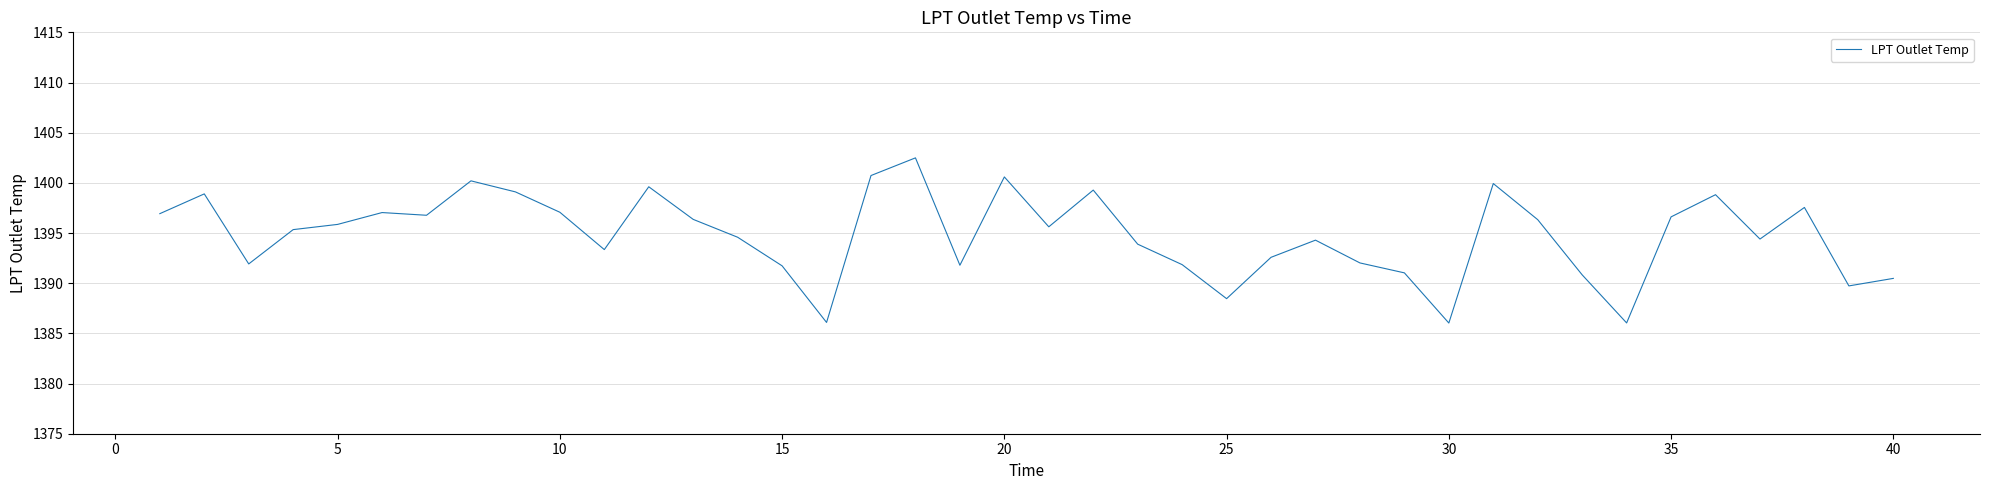

What is the difference between the maximum and minimum values?

16.5